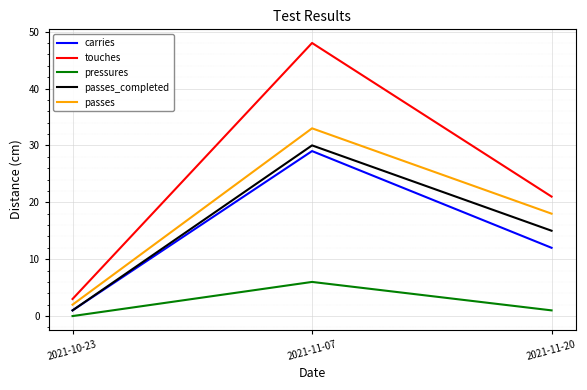

What is the difference between the maximum and second lowest values in the passes series?

15